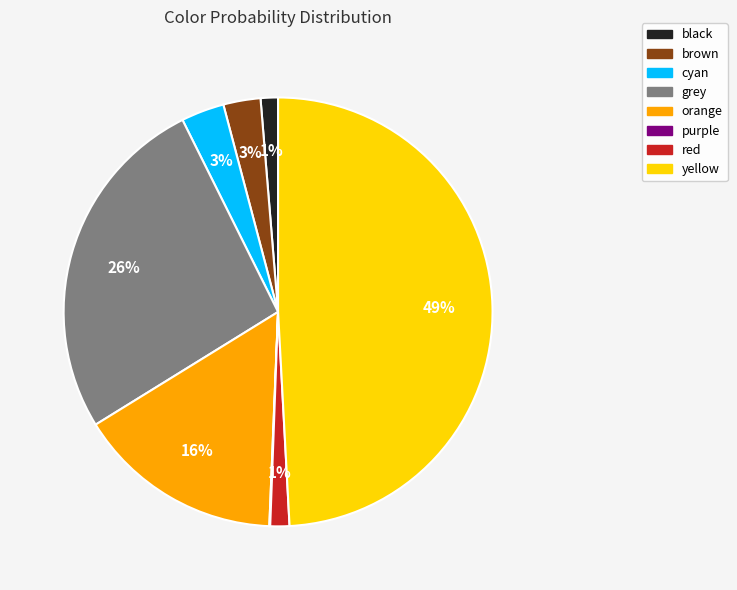

To the nearest percent, what is the difference between the yellow and cyan slice percentages?

46%